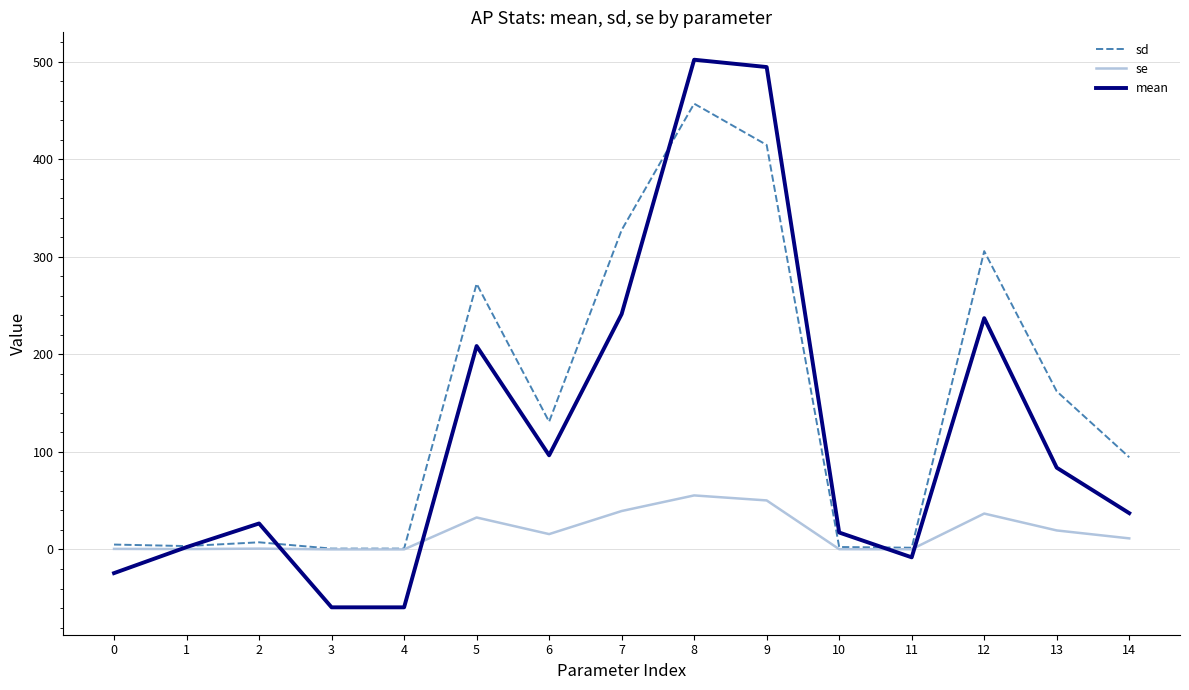

How many lines are shown in the chart?

3